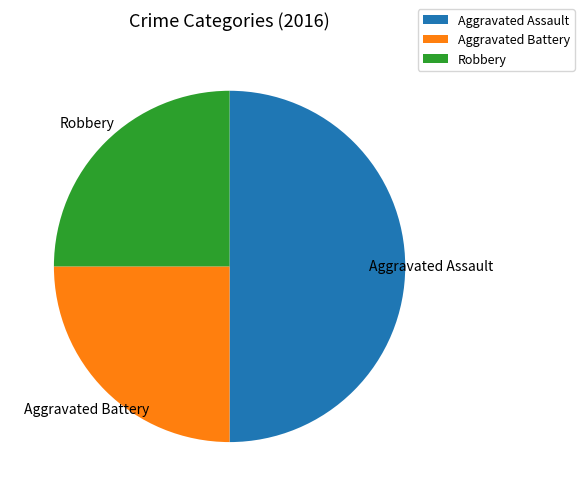

Is Aggravated Battery the majority of the pie?

No